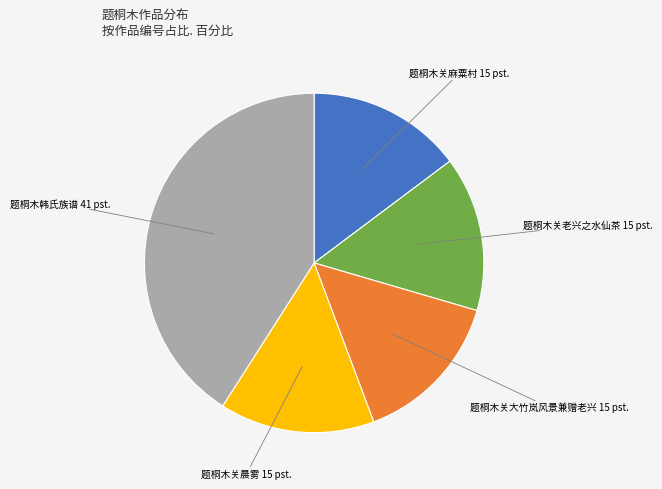

Combined, do 题桐木关老兴之水仙茶 and 题桐木关麻粟村 account for over 50%?

No